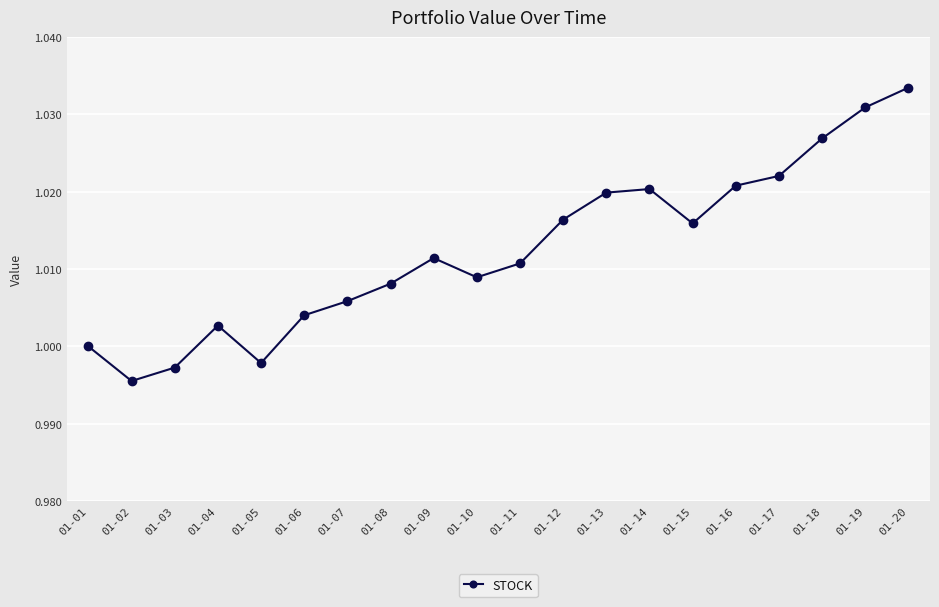

Which category has the highest value across all series?

01-20